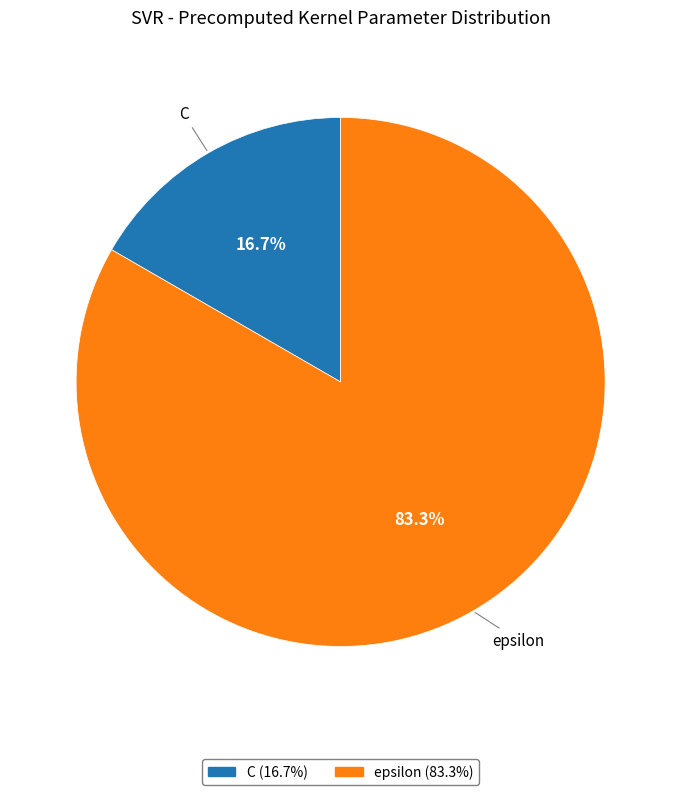

How many segments does this pie chart have?

2